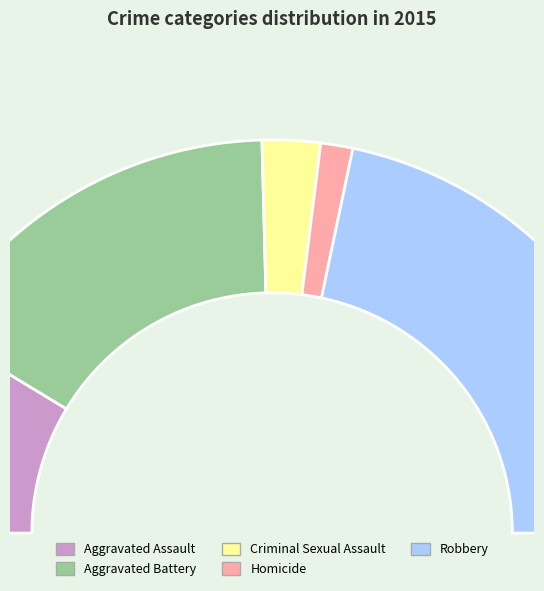

What percentage is NOT represented by Robbery?

56.6%